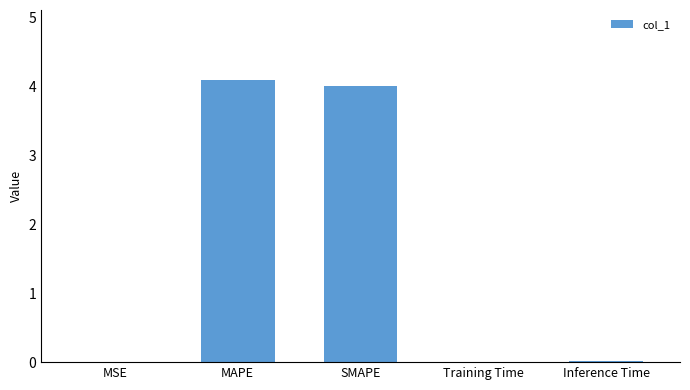

Are the bars horizontal?

No